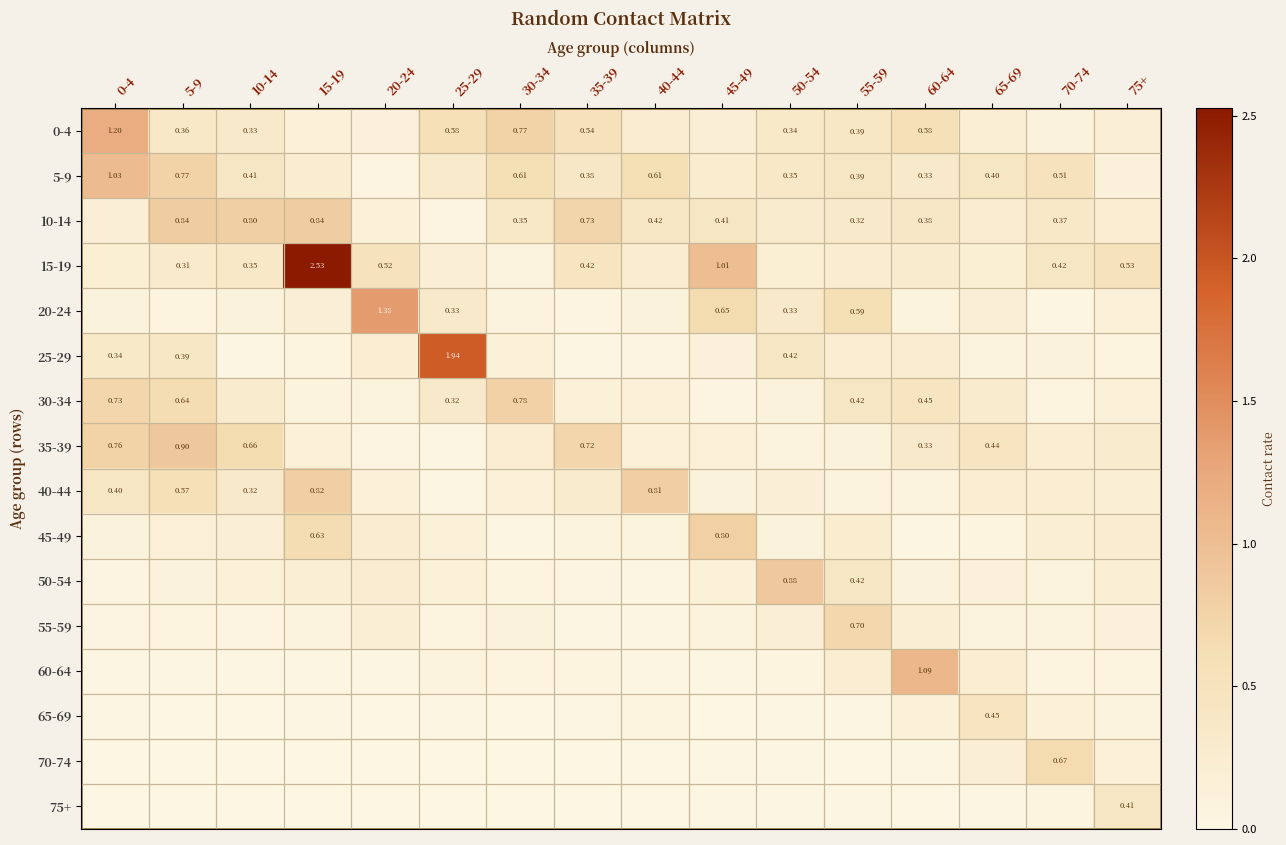

What is the difference between the highest and lowest values at 60-64?

1.1